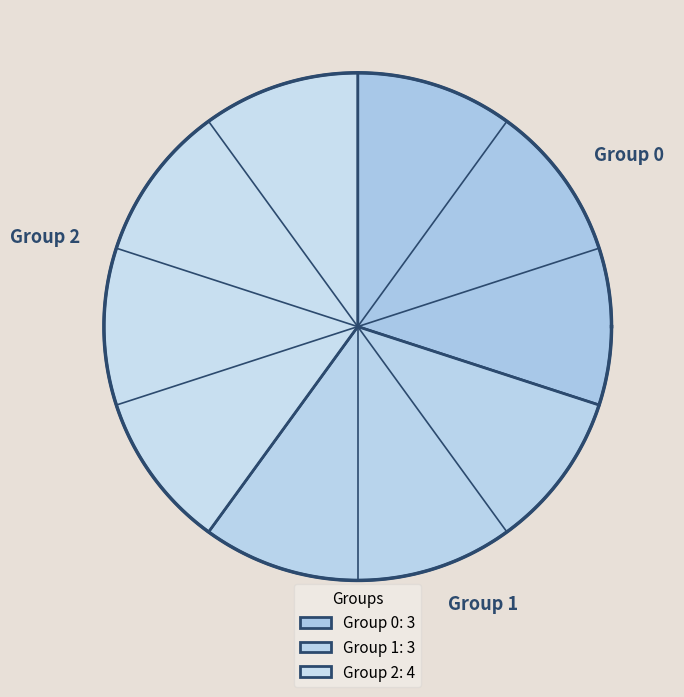

Is the sum of 10 and 8 greater than half?

No